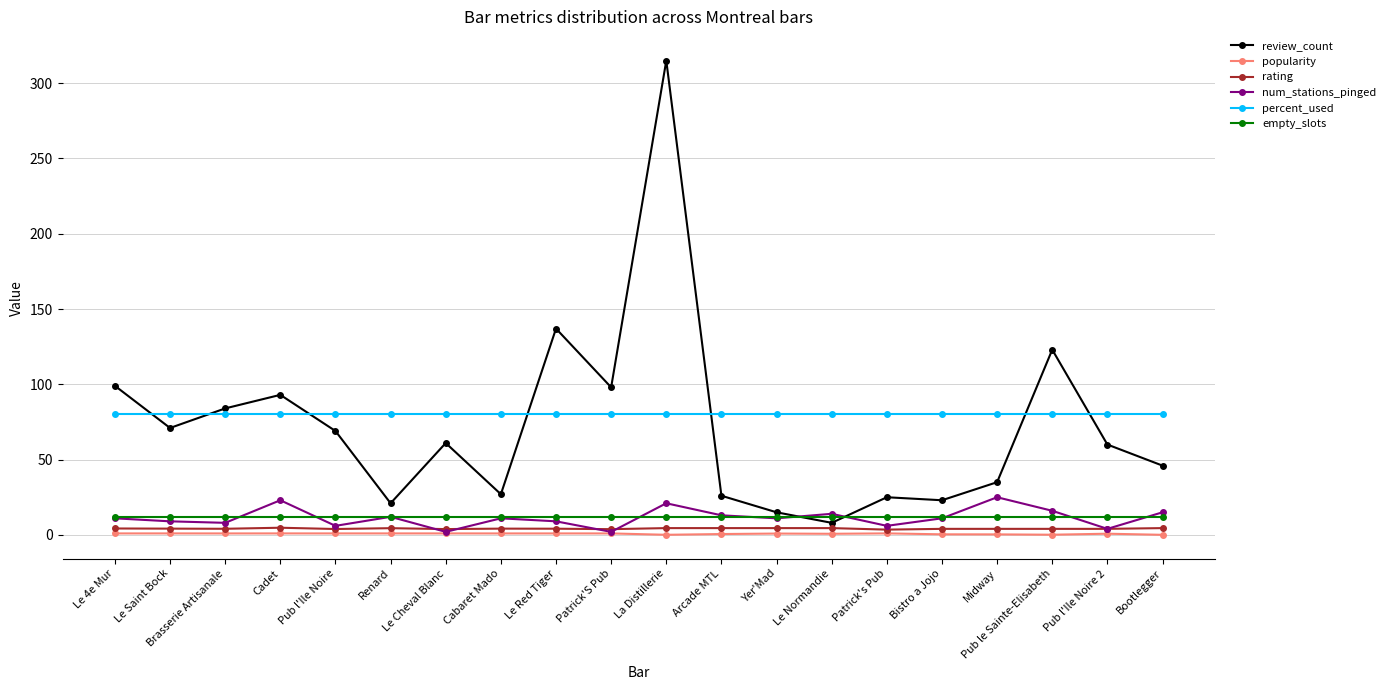

What is the difference between the maximum and second lowest values in the review_count series?

300.0